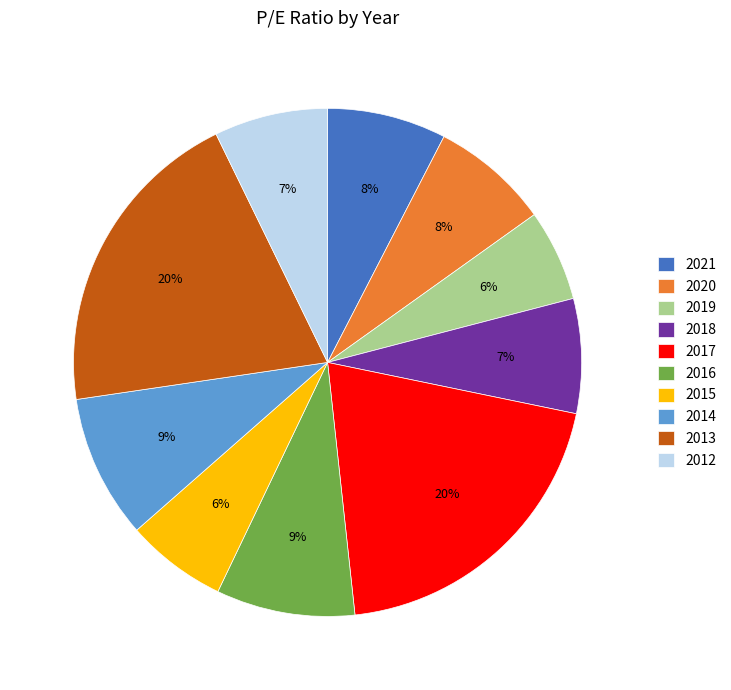

Count the number of slices in the pie.

10